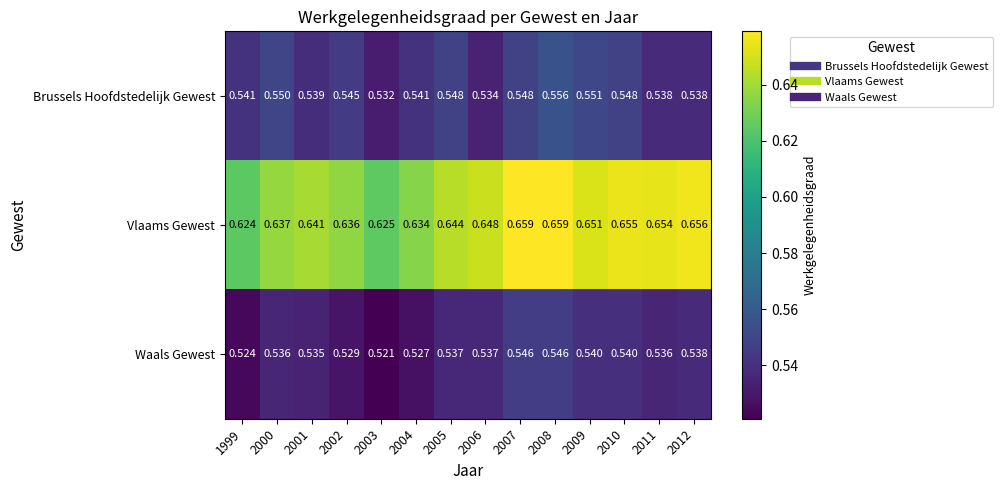

Rank the series at 2002 from highest to lowest value.

Vlaams Gewest, Brussels Hoofdstedelijk Gewest, Waals Gewest